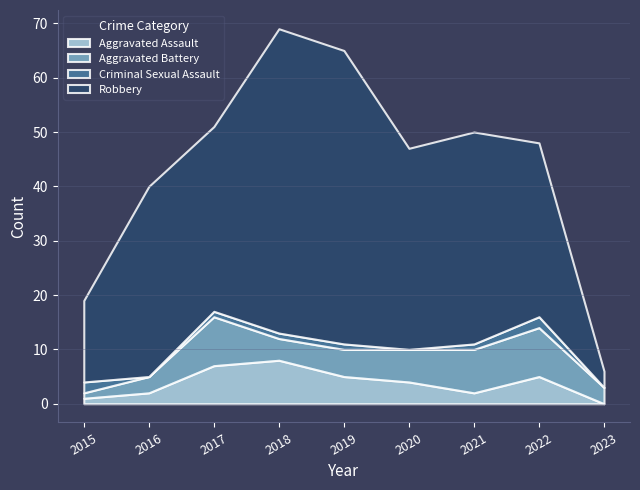

What is the difference between the maximum and second lowest values in the Robbery series?

41